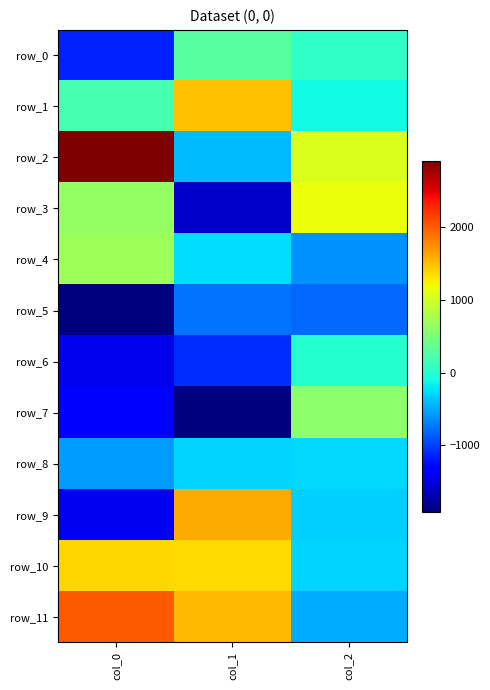

Which series has the largest total across all categories?

row_2